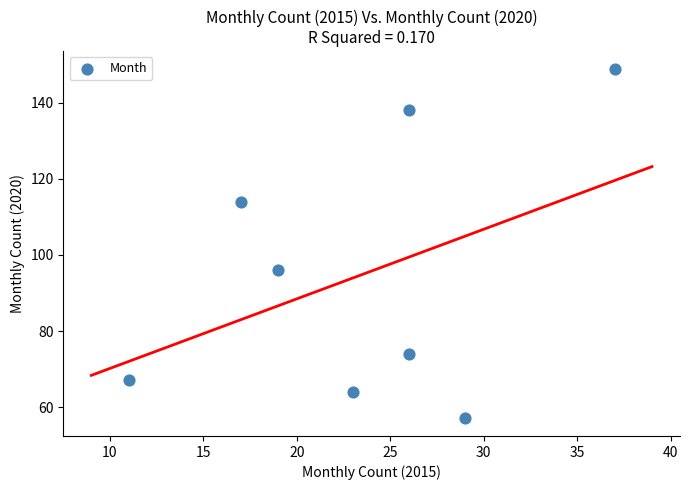

What is the range of Y values (max minus min)?

92